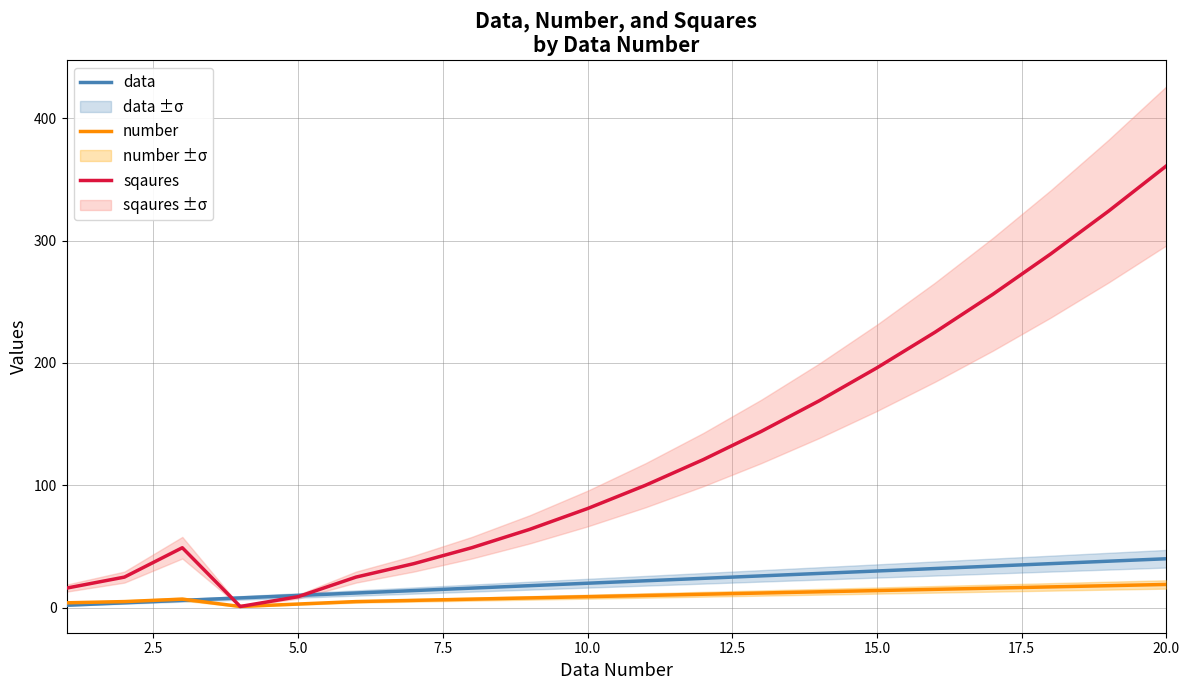

Reading left to right, extract all data points from this chart.

data: 2	4	6	8	10	12	14	16	18	20	22	24	26	28	30	32	34	36	38	40
number: 4	5	7	1	3	5	6	7	8	9	10	11	12	13	14	15	16	17	18	19
sqaures: 16	25	49	1	9	25	36	49	64	81	100	121	144	169	196	225	256	289	324	361